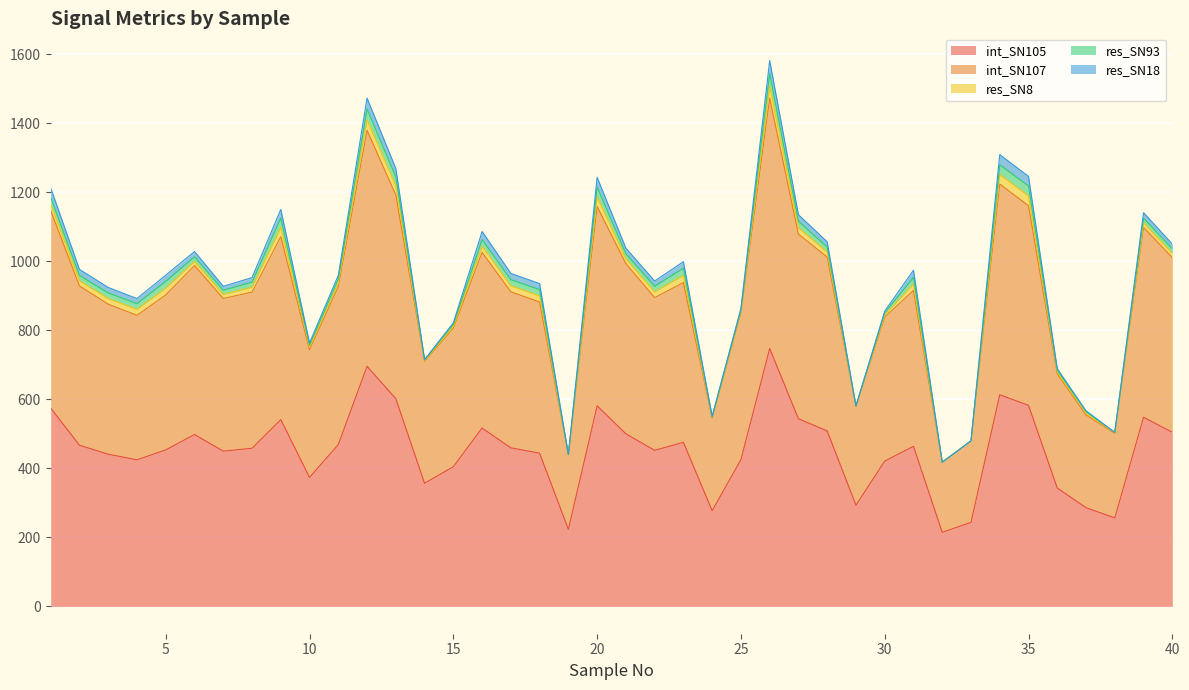

Reading left to right, list all the values displayed in this chart.

int_SN105: 1=575.0	2=467.3	3=441.2	4=425.0	5=453.8	6=498.4	7=450.1	8=458.5	9=541.6	10=373.9	11=469.2	12=696.1	13=602.1	14=356.9	15=405.0	16=517.1	17=459.7	18=444.2	19=223.6	20=581.6	21=500.4	22=452.5	23=475.6	24=277.5	25=425.3	26=747.7	27=544.0	28=508.7	29=293.5	30=421.2	31=464.2	32=214.8	33=243.6	34=613.6	35=582.9	36=343.2	37=286.2	38=256.7	39=548.4	40=504.8
int_SN107: 1=572.6	2=461.7	3=434.9	4=419.0	5=449.3	6=489.9	7=442.7	8=452.4	9=530.4	10=370.2	11=457.9	12=684.2	13=590.5	14=353.3	15=401.9	16=509.3	17=452.4	18=438.2	19=216.7	20=577.7	21=493.5	22=442.8	23=463.1	24=268.1	25=425.1	26=725.5	27=535.0	28=504.0	29=287.1	30=417.4	31=451.9	32=203.3	33=236.2	34=610.8	35=578.7	36=330.9	37=269.0	38=245.2	39=550.3	40=506.4
res_SN8: 1=17.9	2=14.8	3=16.1	4=16.8	5=19.7	6=11.9	7=11.6	8=14.5	9=27.0	10=6.8	11=10.7	12=30.3	13=26.3	14=2.1	15=5.5	16=17.6	17=17.1	18=17.9	19=0.0	20=28.4	21=13.6	22=16.2	23=21.0	24=2.7	25=4.6	26=35.4	27=18.5	28=14.3	29=0.4	30=6.3	31=18.3	32=0.0	33=0.1	34=27.4	35=28.6	36=4.8	37=4.9	38=1.5	39=13.1	40=12.3
res_SN93: 1=20.2	2=15.7	3=16.4	4=16.8	5=19.6	6=13.4	7=12.3	8=14.6	9=26.9	10=6.7	11=11.4	12=31.3	13=26.3	14=2.1	15=5.5	16=19.3	17=17.9	18=18.2	19=0.0	20=28.5	21=14.7	22=16.7	23=20.8	24=2.3	25=4.7	26=36.5	27=18.9	28=14.8	29=0.1	30=6.3	31=19.4	32=0.0	33=0.1	34=28.4	35=28.7	36=5.7	37=4.7	38=1.2	39=13.9	40=13.0
res_SN18: 1=27.1	2=17.4	3=15.9	4=14.8	5=18.0	6=15.2	7=11.4	8=13.1	9=24.8	10=6.0	11=10.6	12=31.7	13=24.4	14=1.1	15=4.3	16=23.5	17=18.3	18=17.3	19=0.0	20=27.7	21=16.3	22=15.1	23=18.8	24=0.1	25=4.1	26=37.1	27=18.9	28=15.1	29=0.0	30=4.7	31=20.8	32=0.0	33=0.0	34=29.6	35=27.7	36=4.7	37=2.4	38=0.0	39=15.7	40=14.0